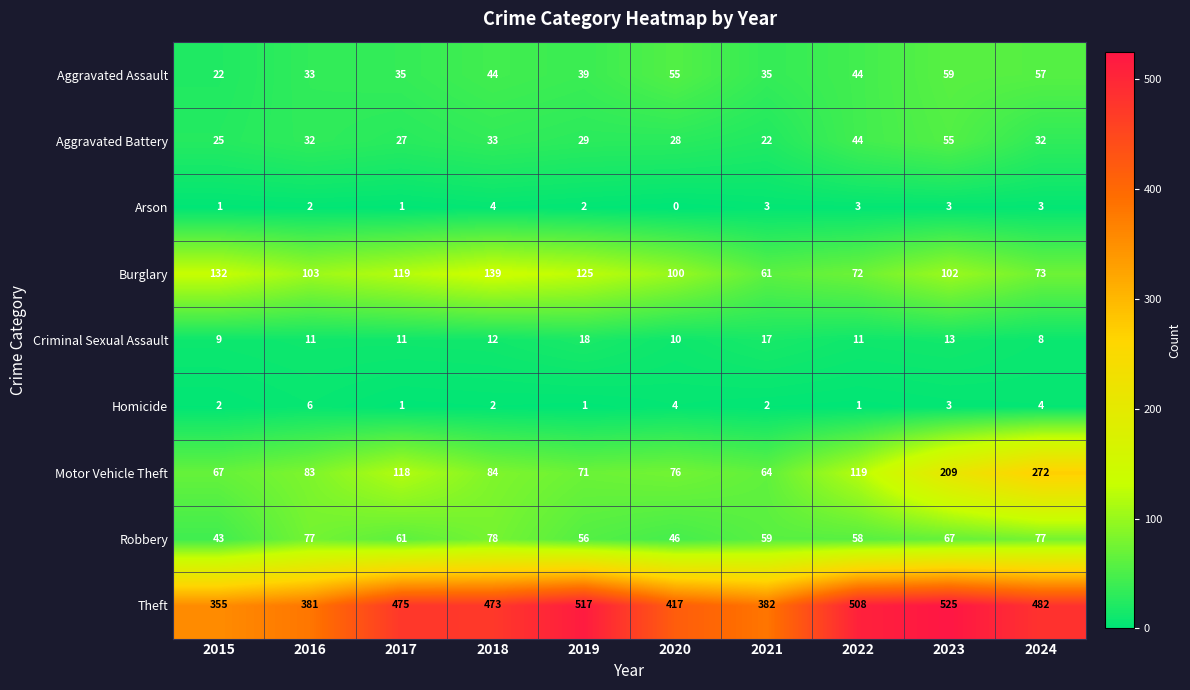

At which label is Aggravated Battery closest to 38?

2018